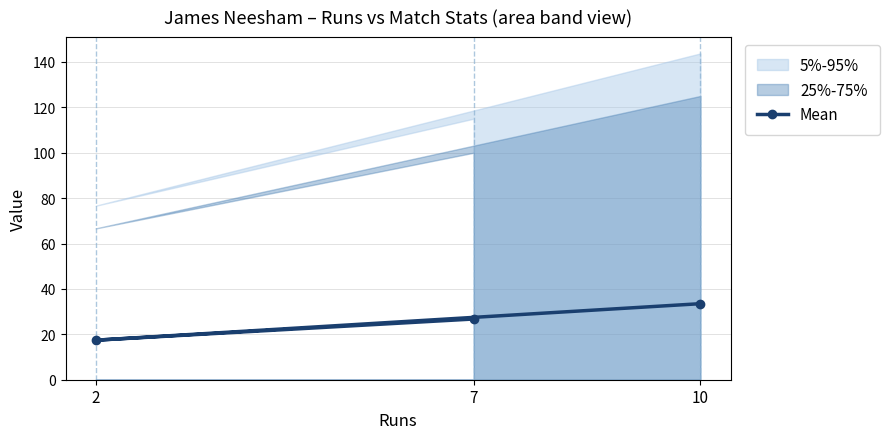

What is the change in value from 10 to 7?

-6.8